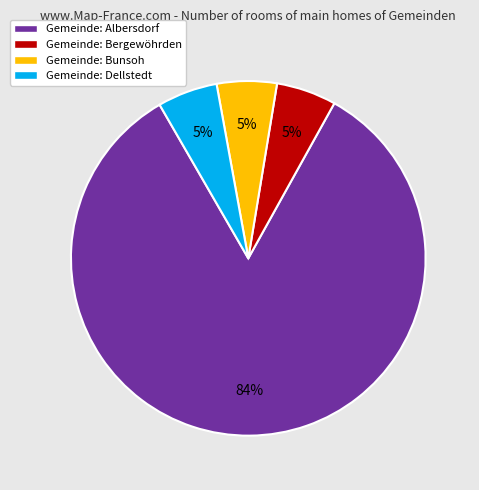

To the nearest percent, what is the average slice percentage?

25%